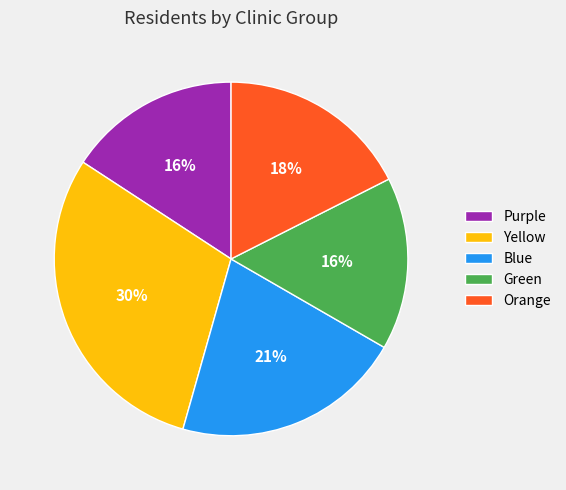

The Purple slice represents 16% of the pie. True or false?

True